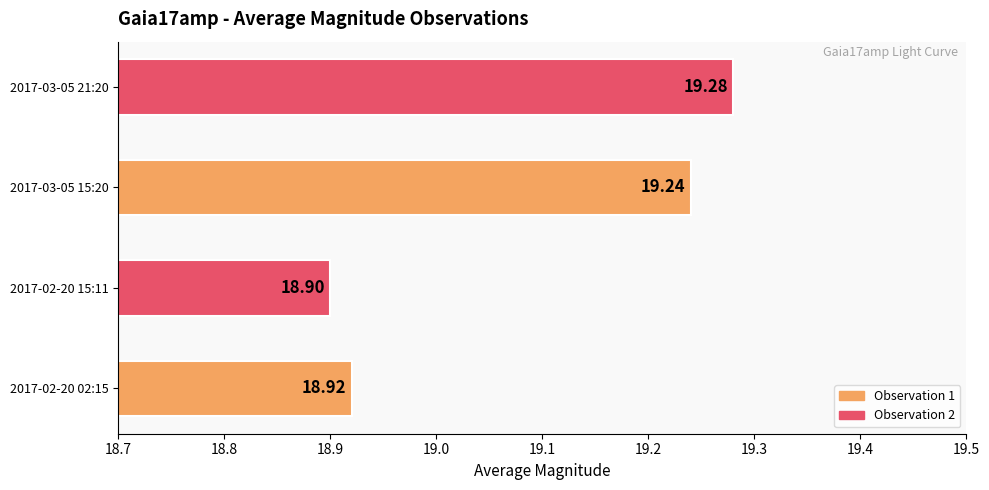

What is the sum of all values?

76.3